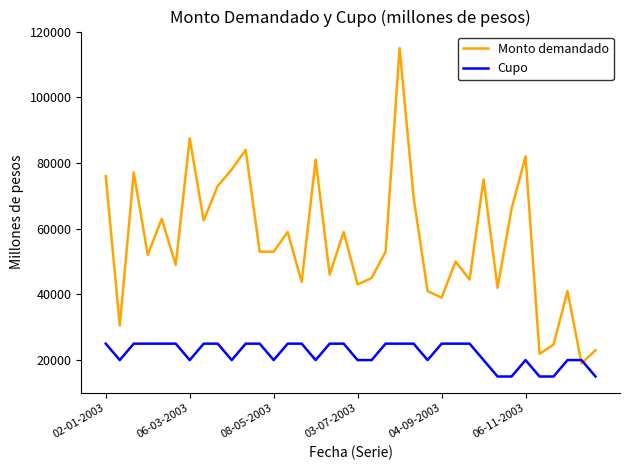

List the series in order of their peak value, highest first.

Monto demandado, Cupo